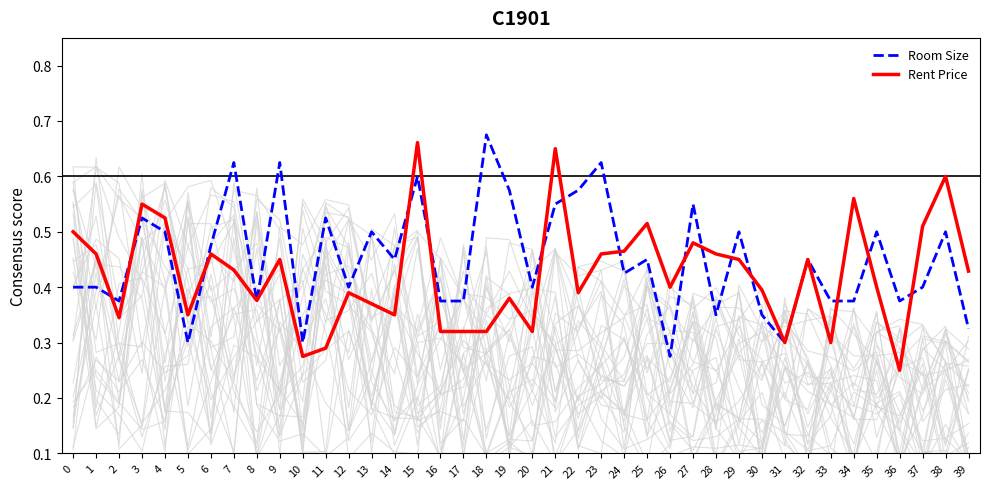

What is the total value across all series at 35?

0.9